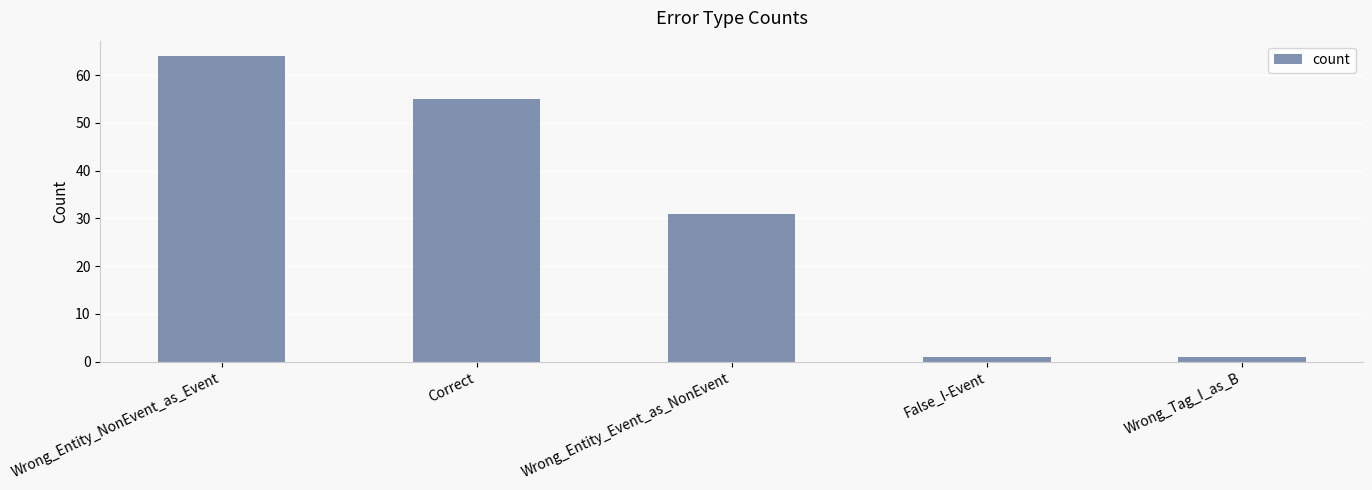

Approximately how many times larger is the value at Wrong_Entity_Event_as_NonEvent compared to Wrong_Entity_NonEvent_as_Event?

0.5